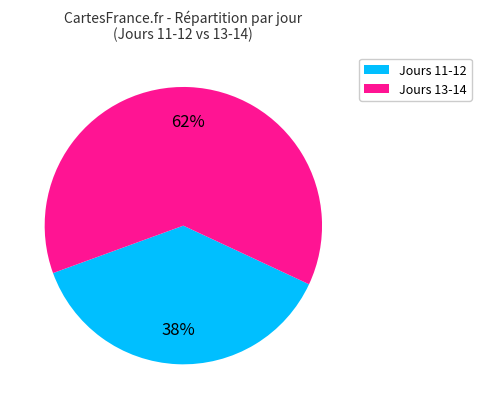

How many segments does this pie chart have?

2